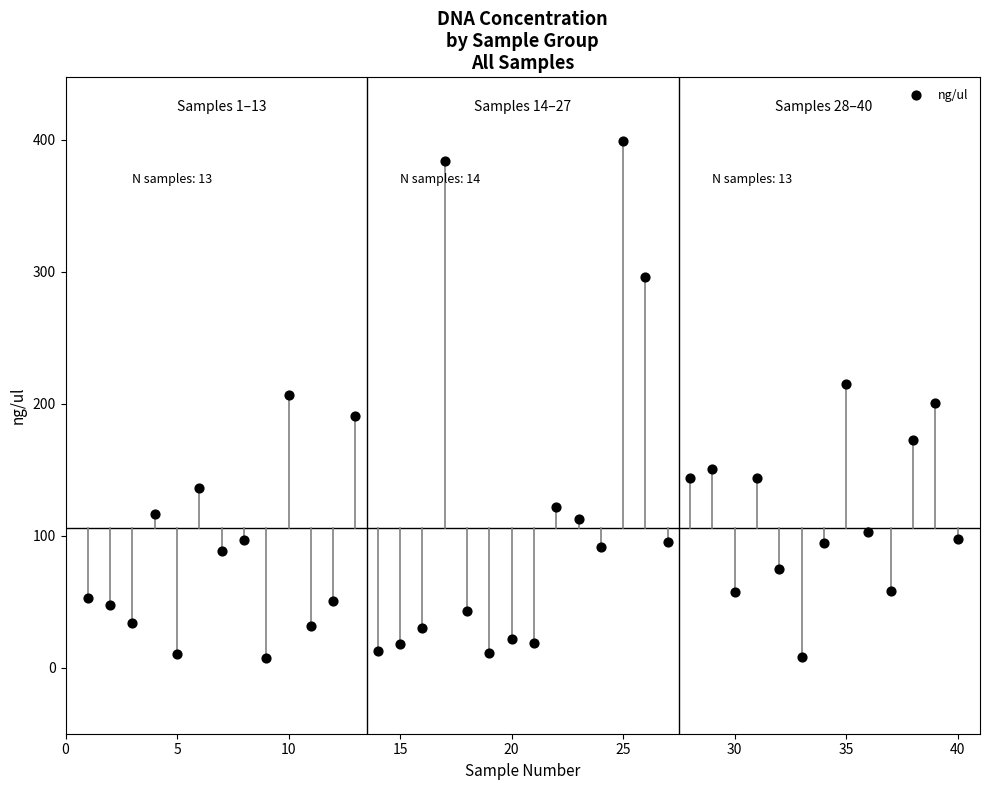

What is the range of Y values (max minus min)?

391.9